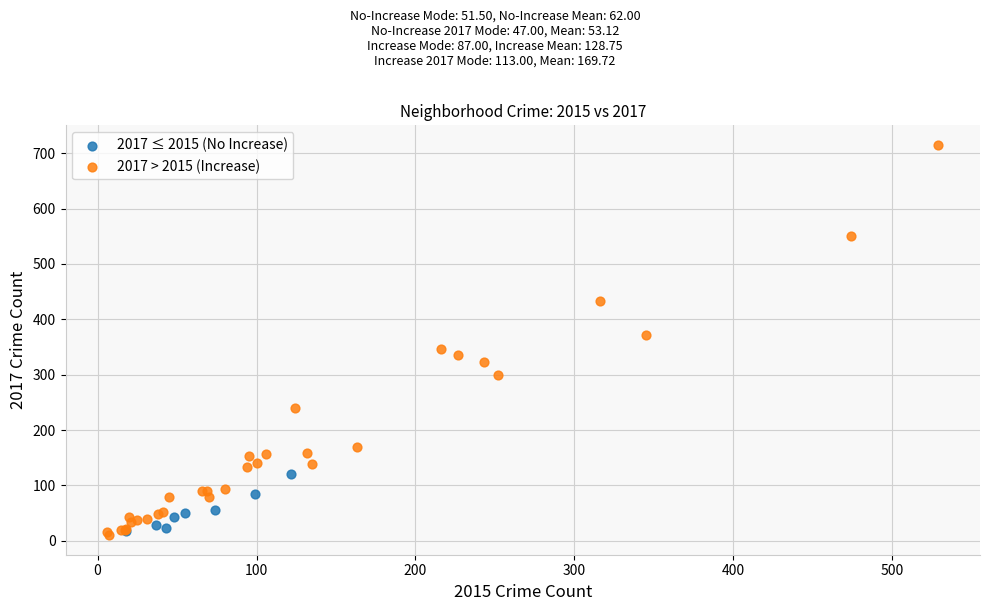

Which series has the widest spread of Y values?

2017 > 2015 (Increase)